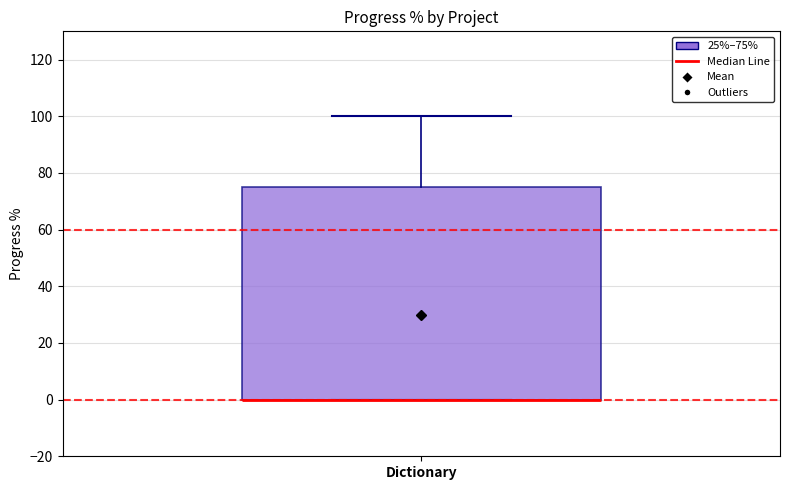

Where is the lower edge of the box for Dictionary on the y-axis? The values are not printed on the chart, so give them approximately, as read against the axis.

0